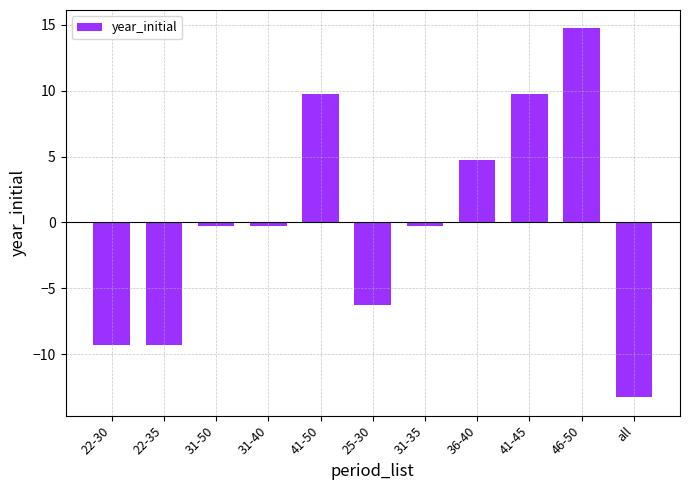

True or false: the data shows -9.3 at 22-35.

True